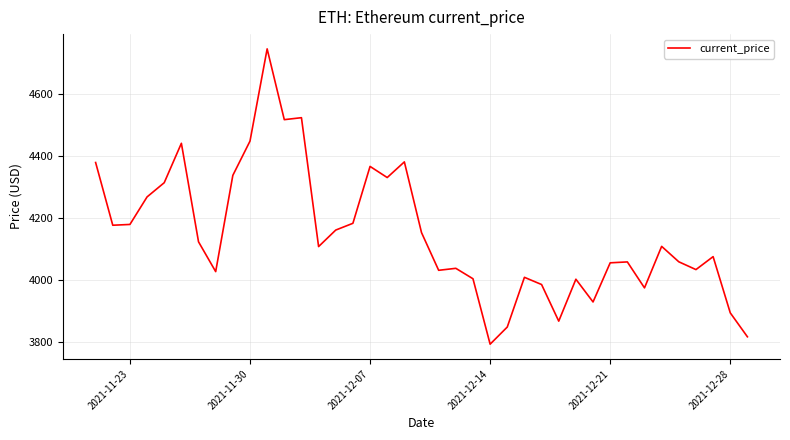

What is the difference between the maximum and minimum values?

952.1